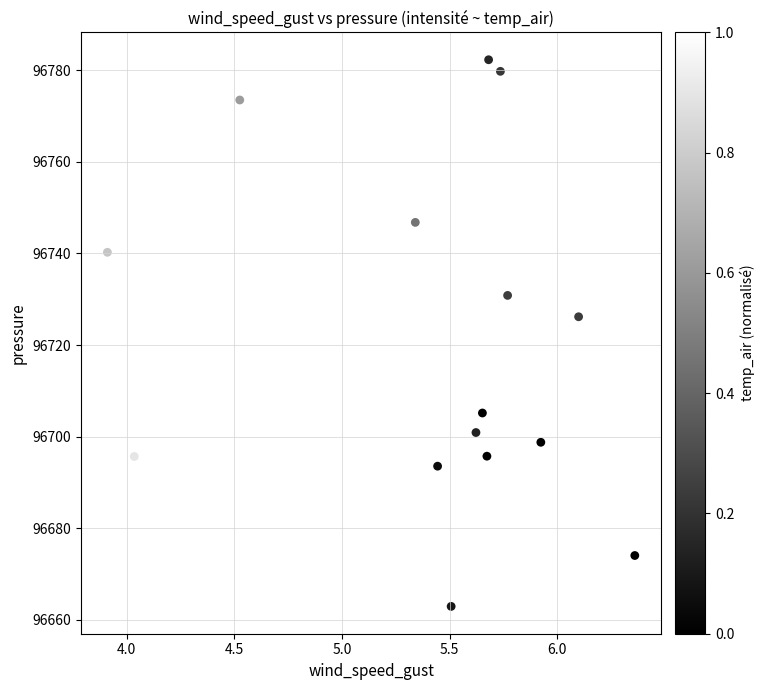

What Y value in the scatter plot is closest to 96722?

96726.2